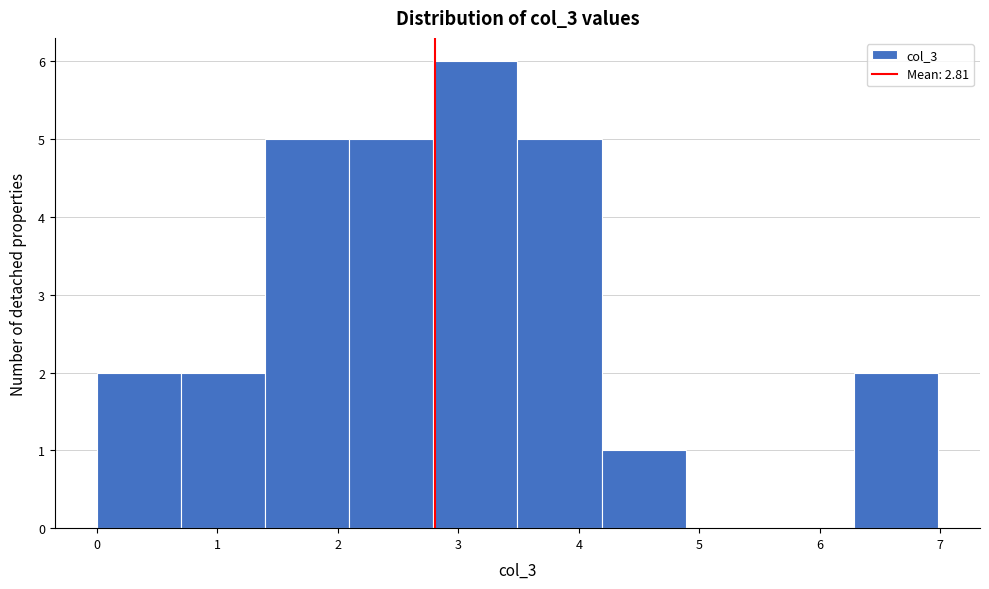

Reading left to right, transcribe this chart: for each bar, give the range it covers on the x-axis and its height. Neither the bar edges nor the heights are printed on the chart, so give them approximately, as read against the axes.

0.0 to 0.7: 2
0.7 to 1.4: 2
1.4 to 2.1: 5
2.1 to 2.8: 5
2.8 to 3.5: 6
3.5 to 4.2: 5
4.2 to 4.9: 1
4.9 to 5.6: 0
5.6 to 6.3: 0
6.3 to 7.0: 2